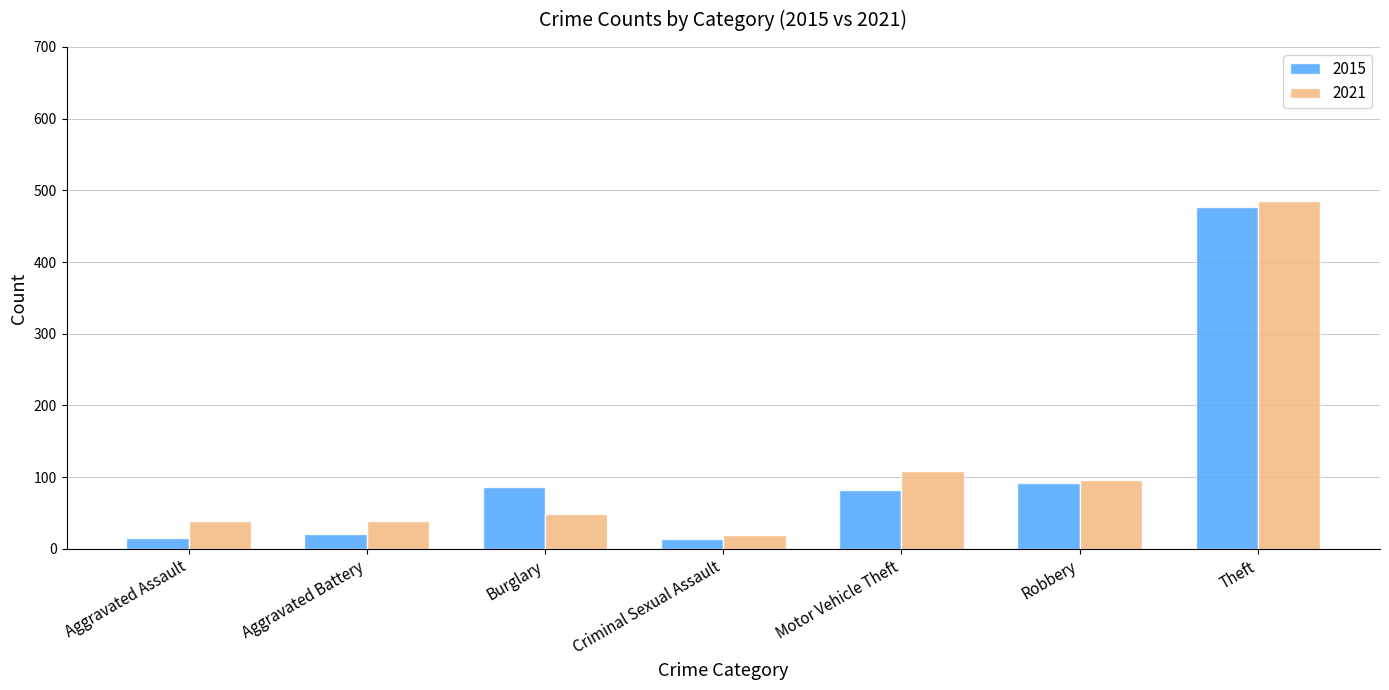

What is the greatest value displayed?

485